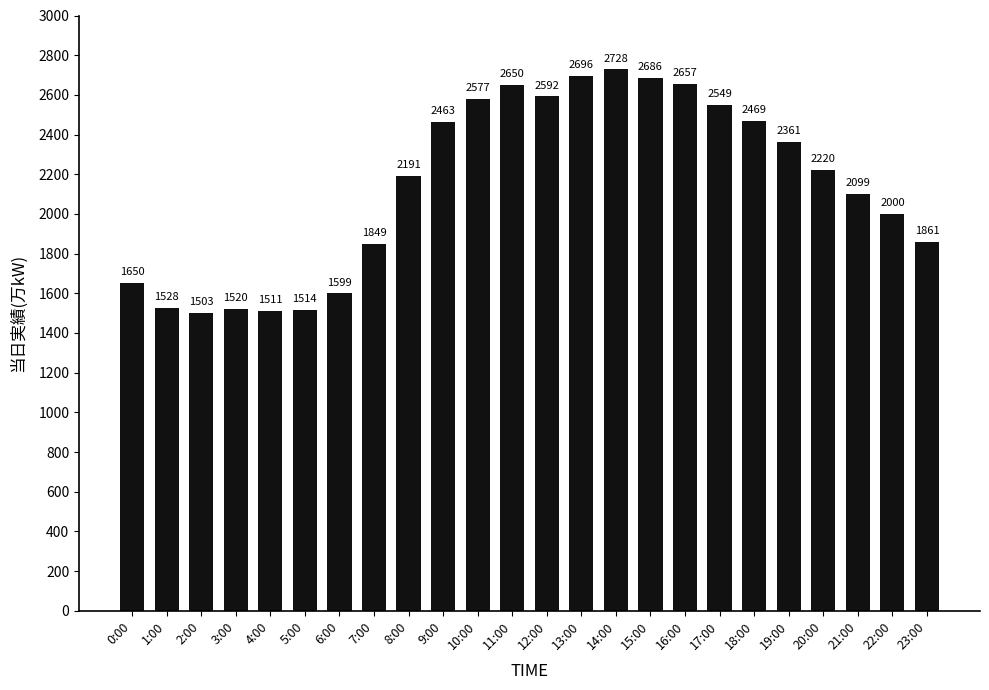

Does the chart contain stacked bars?

No